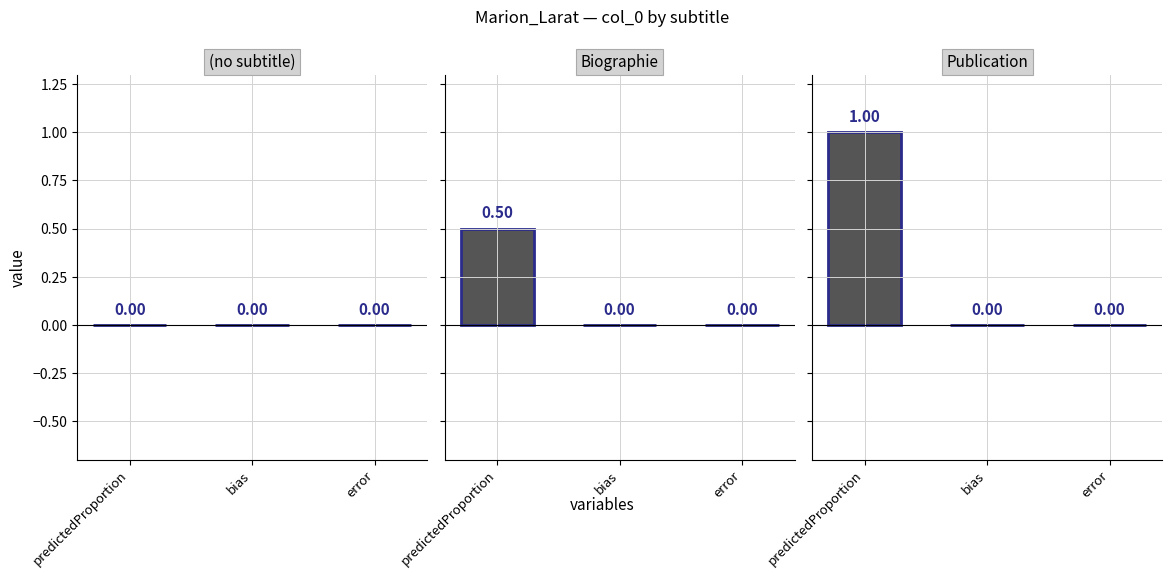

What is the sum of all Publication values?

1.0